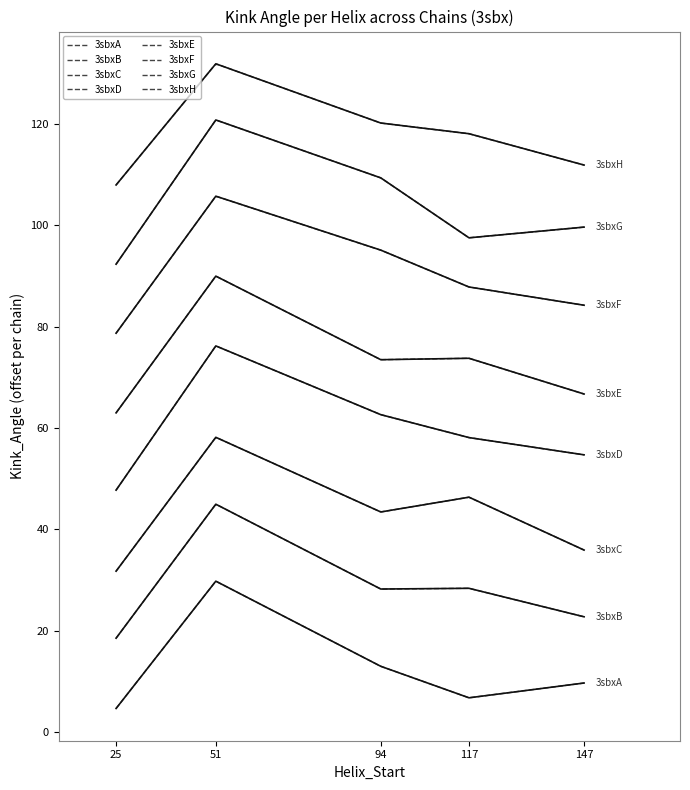

What is the sum of all Kink_Angle values?

550.1